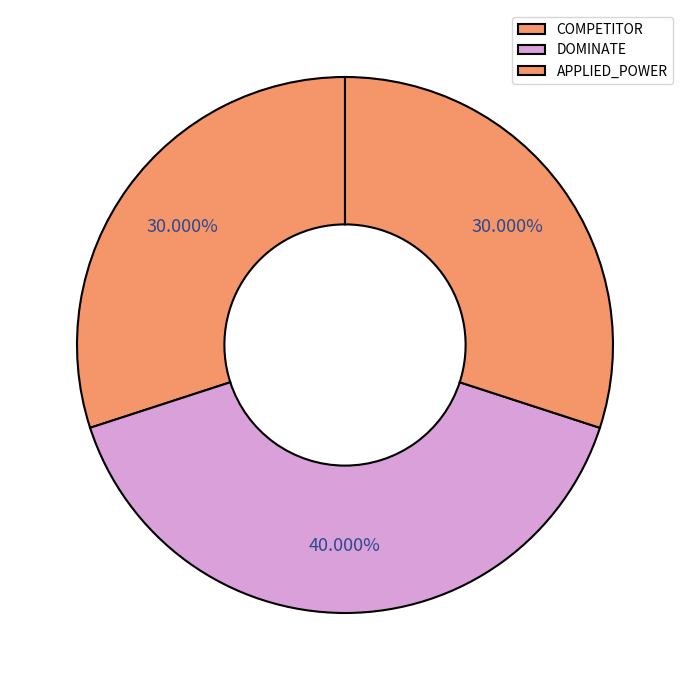

What percentage is the APPLIED_POWER slice, to the nearest percent?

30%